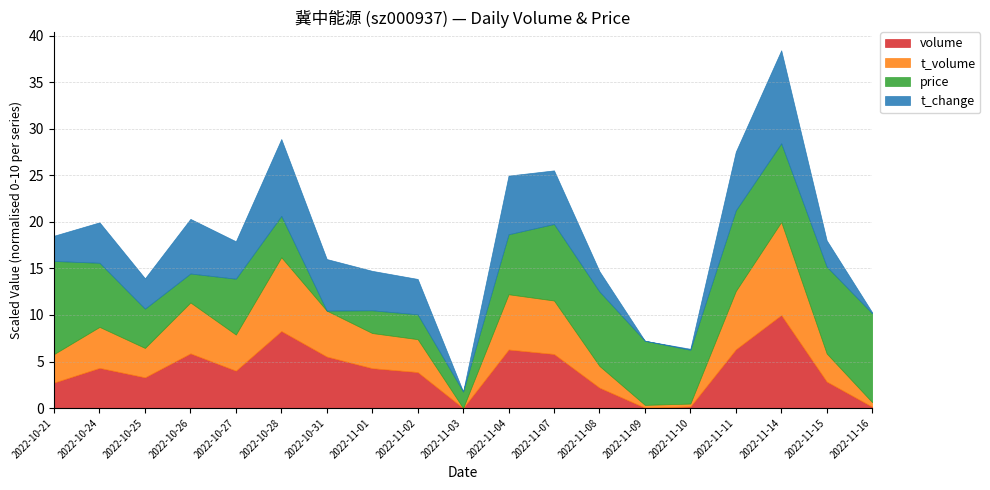

Which series has the largest range (max minus min)?

volume